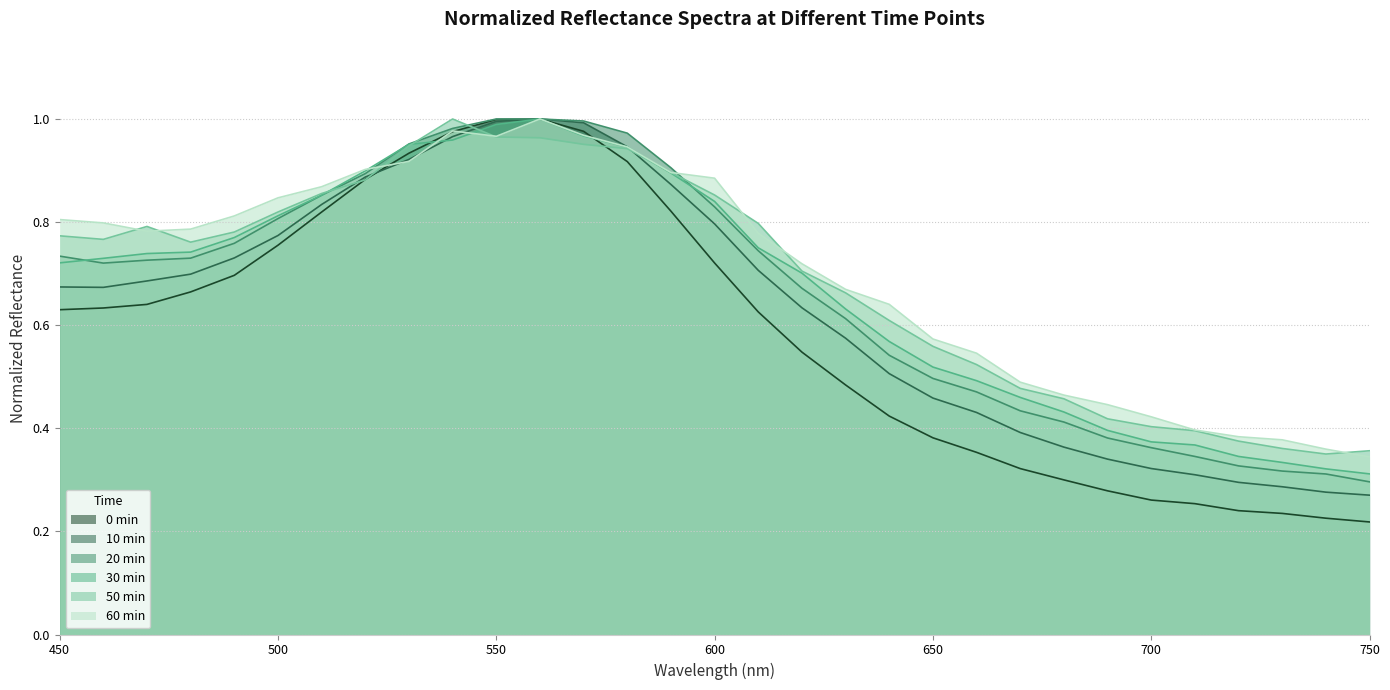

How many times do 10min and 60min cross each other?

4